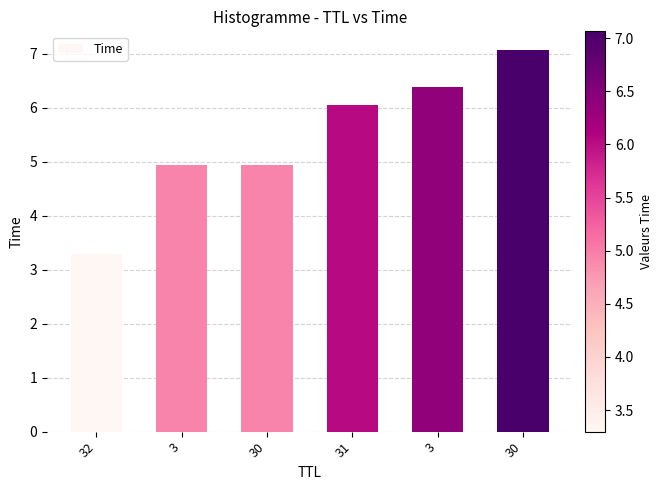

What is the smallest value displayed?

3.3